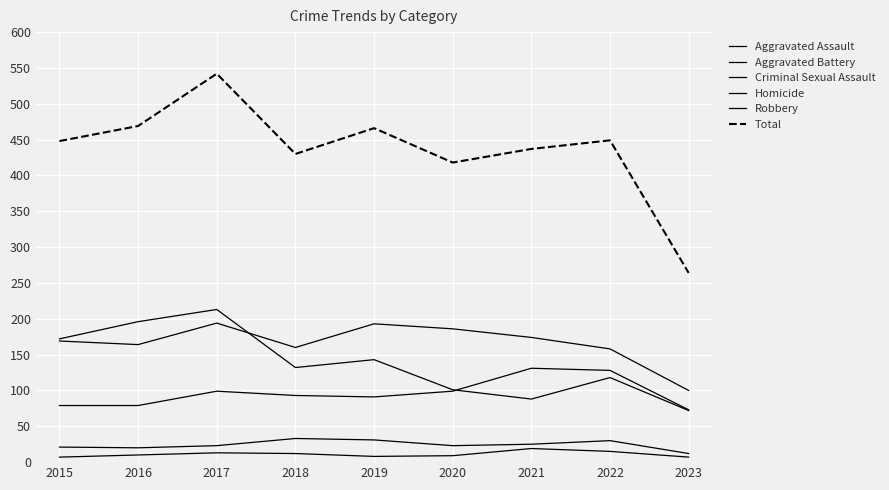

How many lines are shown in the chart?

6